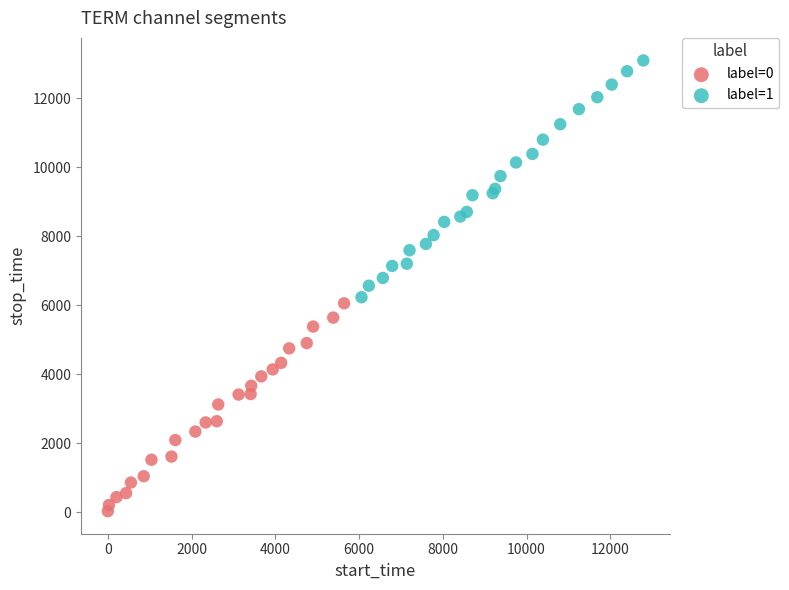

Which series contains the lowest Y value?

label=0